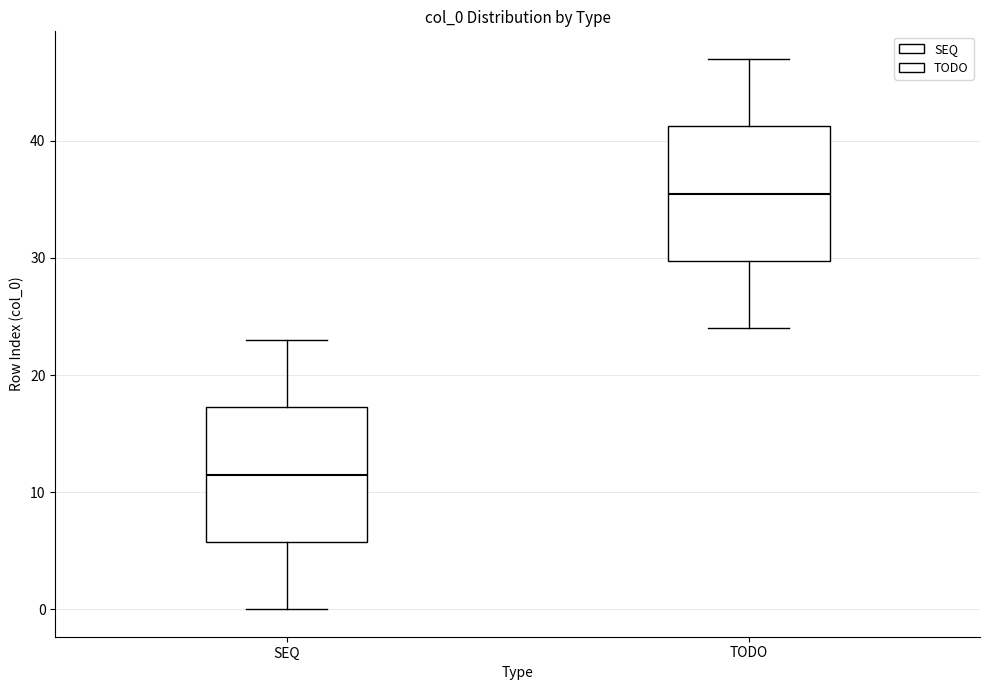

Which box's median line is the highest?

TODO